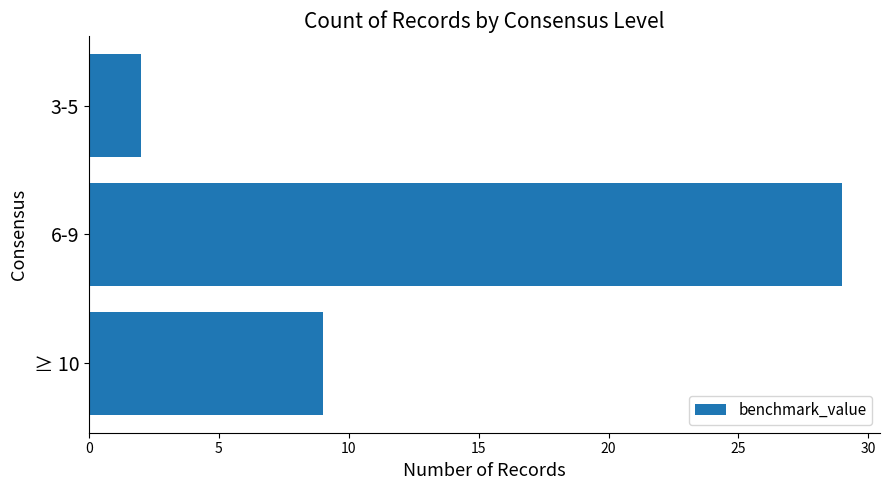

What is the difference between the maximum and second lowest values?

20